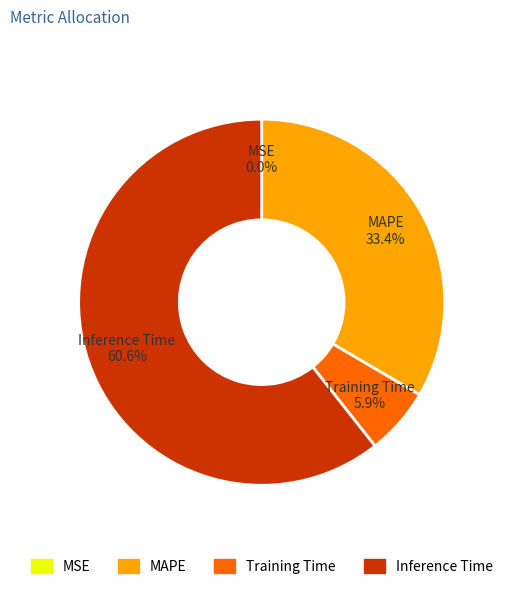

What percentage is NOT represented by Training Time?

94.1%